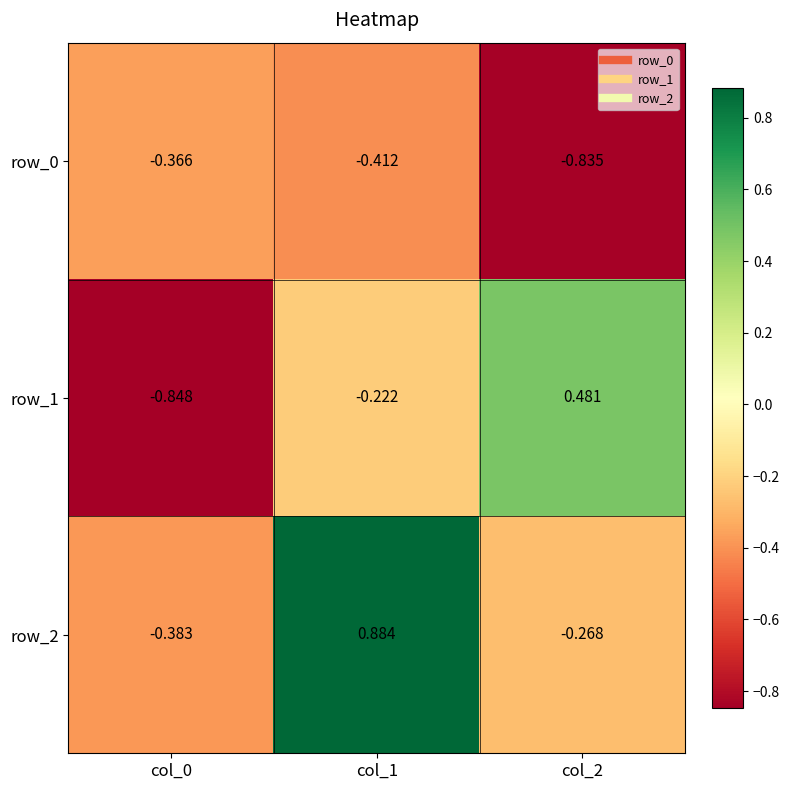

How many negative values does the row_2 series have?

2